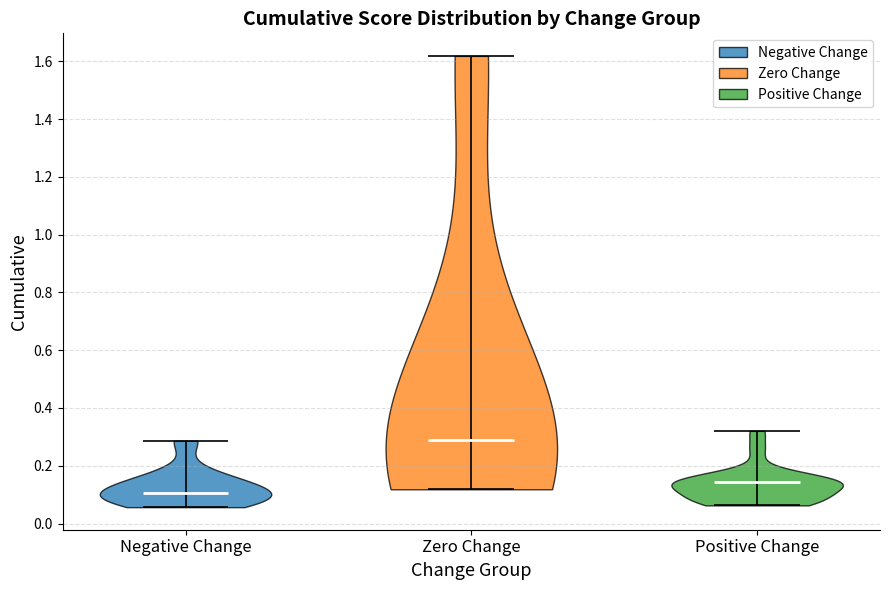

What is the highest point the violin for Negative Change reaches on the y-axis? The values are not printed on the chart, so give them approximately, as read against the axis.

0.28